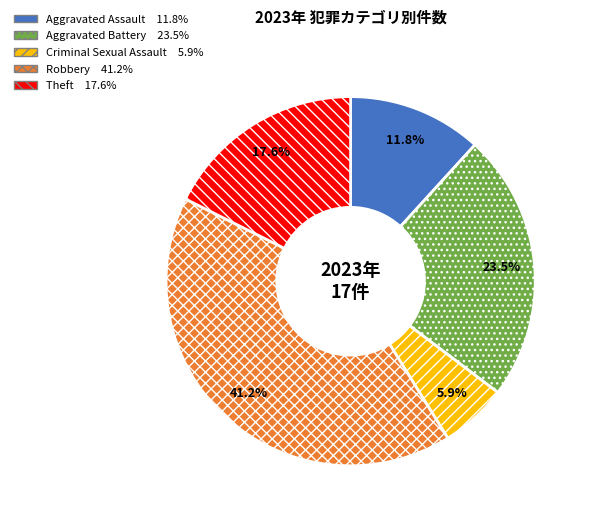

Is there a majority slice in this chart?

No